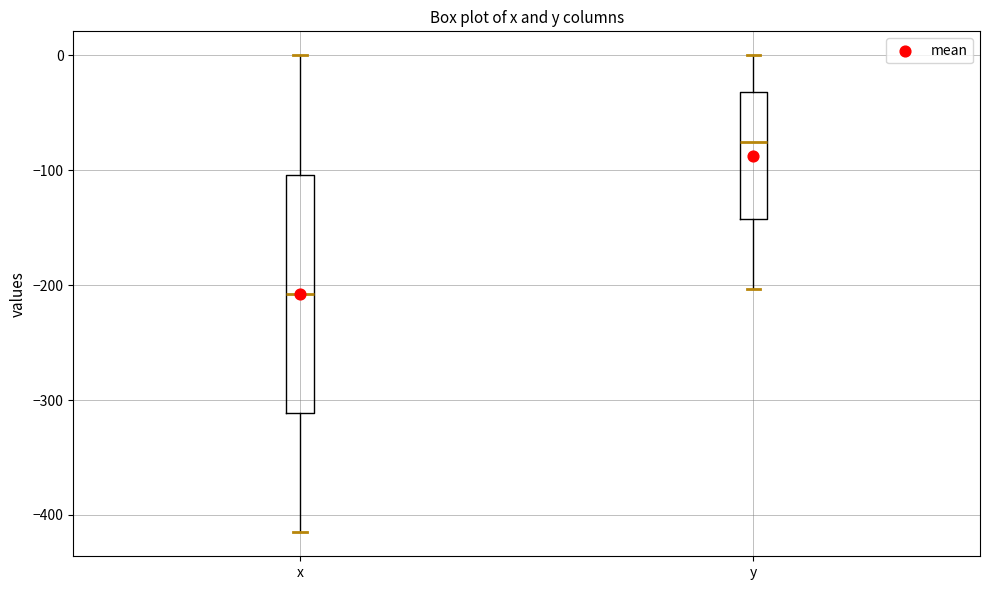

Reading left to right, read every box against the y-axis: the position of its median line, the range the box covers, and the ends of its whiskers. The values are not printed on the chart, so give them approximately, as read against the axis.

x: median -210, box -310 to -100, whiskers -420 to 0
y: median -80, box -140 to -30, whiskers -200 to 0